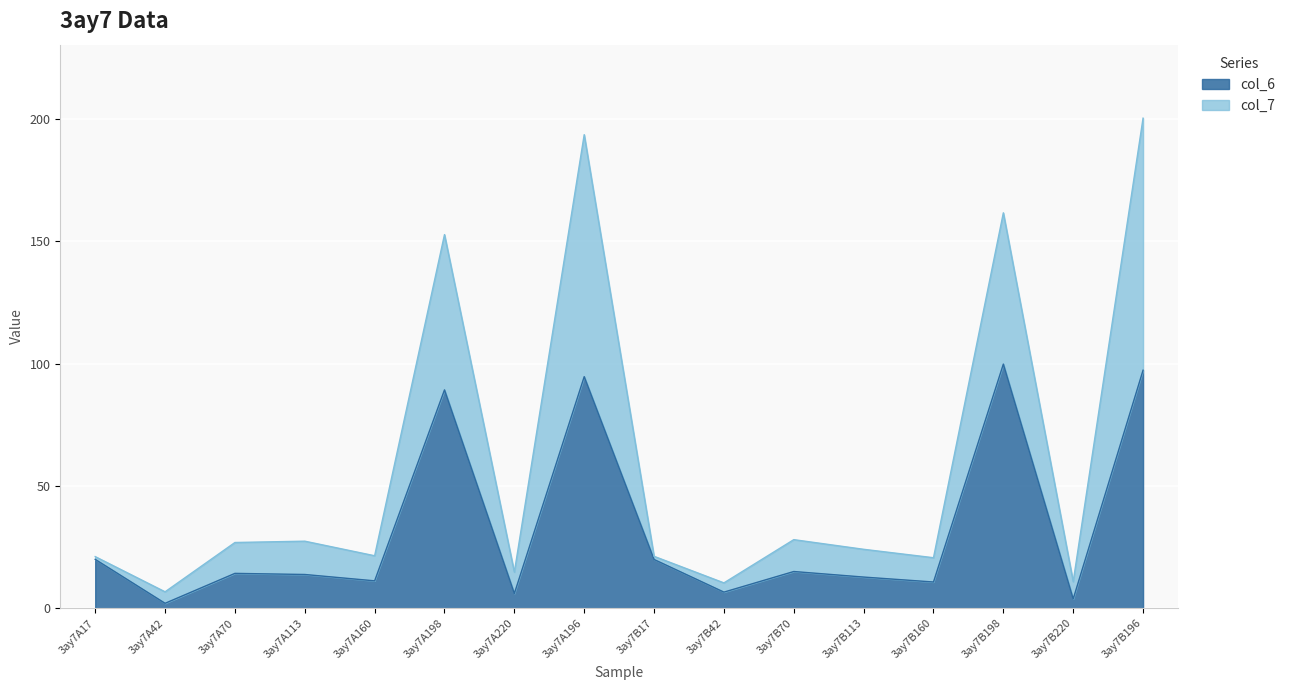

Which series changed the most between 3ay7A17 and 3ay7B196?

col_7